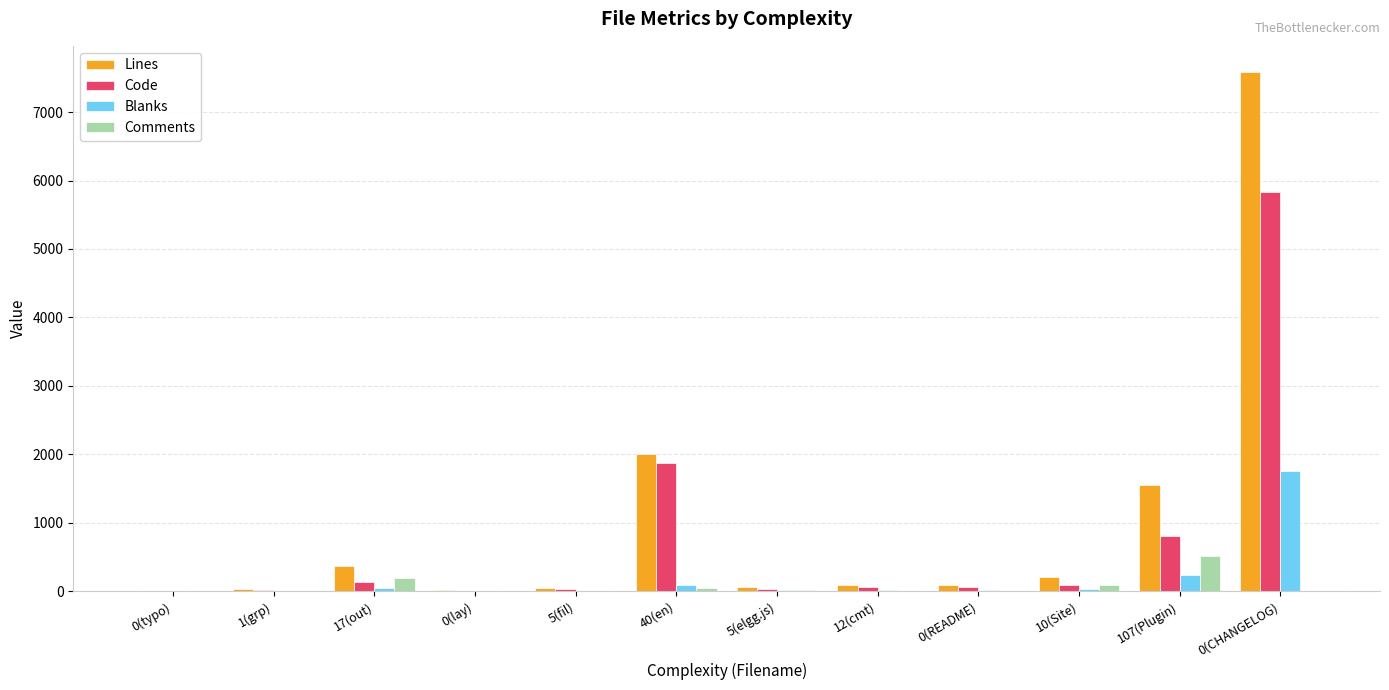

At which category is the sum across all series the highest?

0(CHANGELOG)